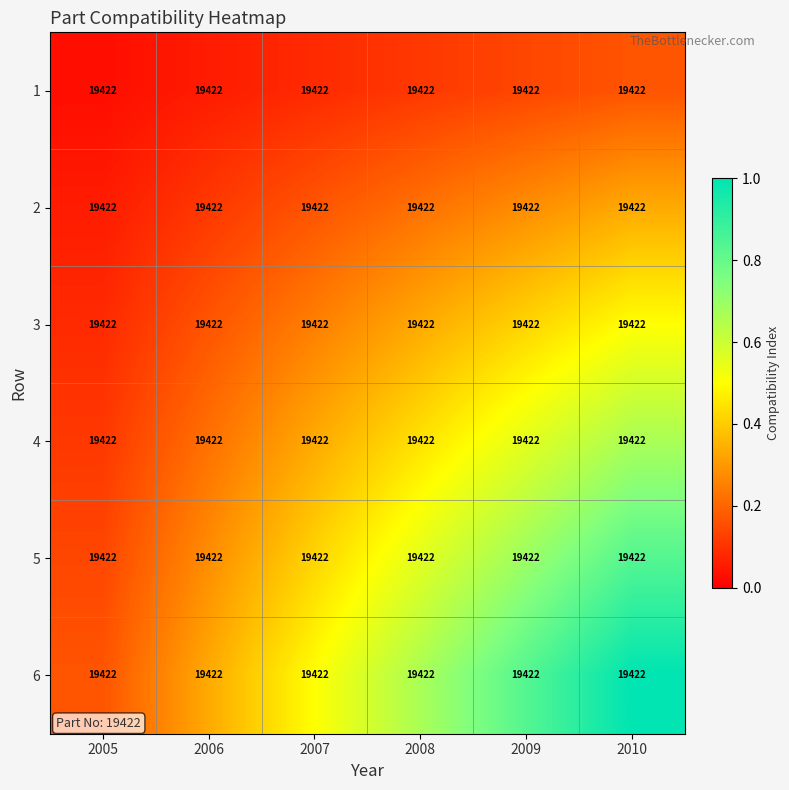

What value does the 3 series have at 2008?

0.3